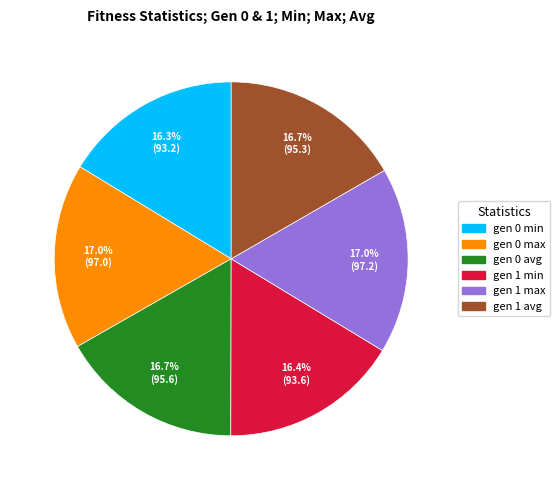

To the nearest percent, what is the difference between the largest and smallest slice percentages?

1%